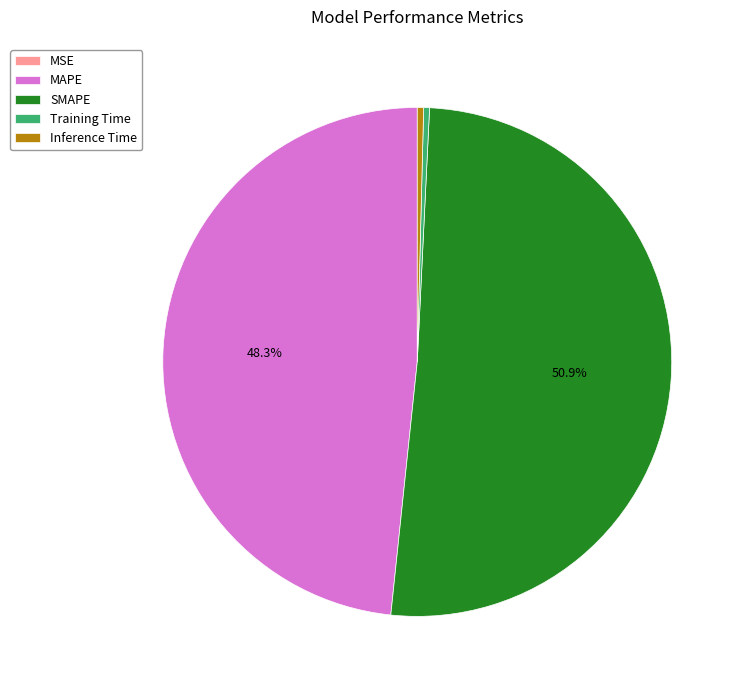

Which slice is the largest?

SMAPE